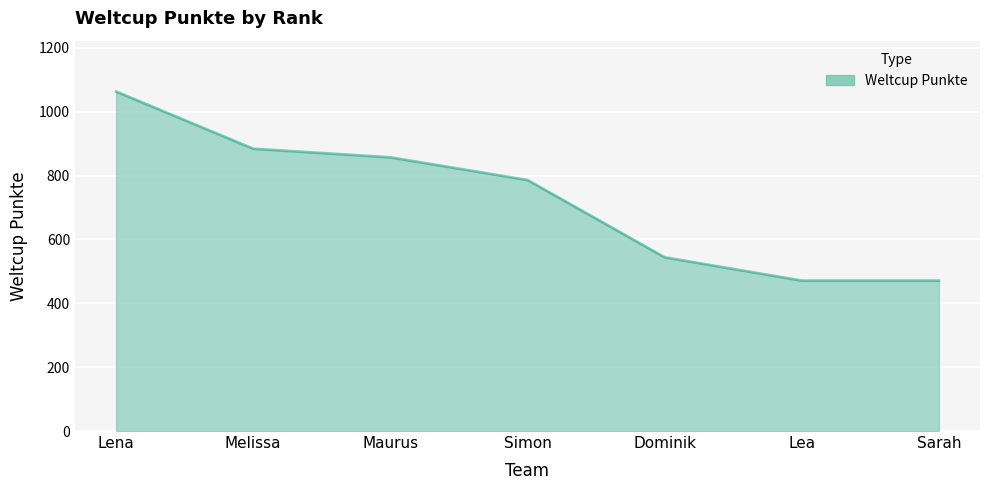

What is the difference between the maximum and minimum values?

592